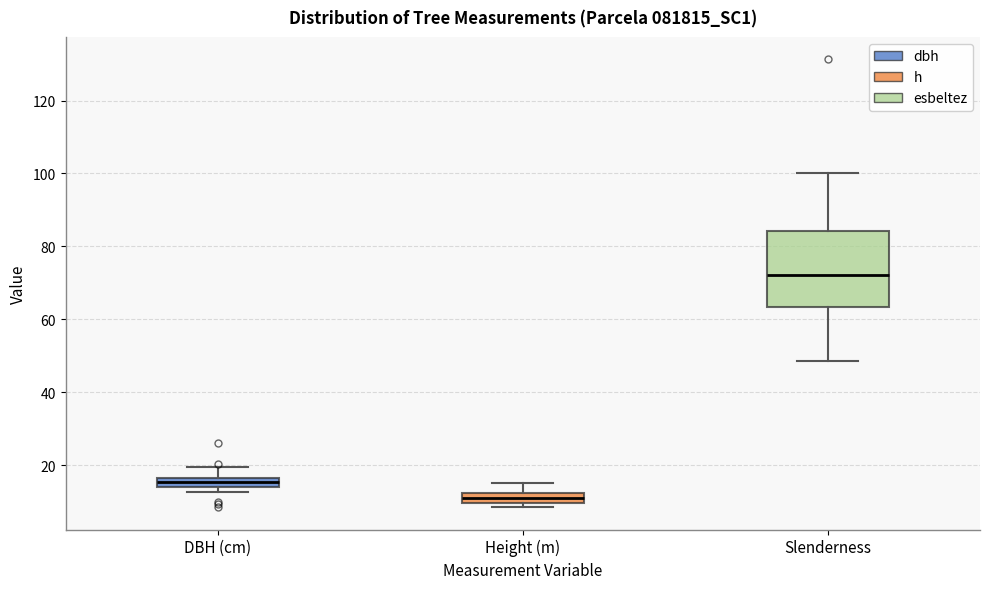

Which box is the tallest, from its lower edge to its upper edge?

Slenderness